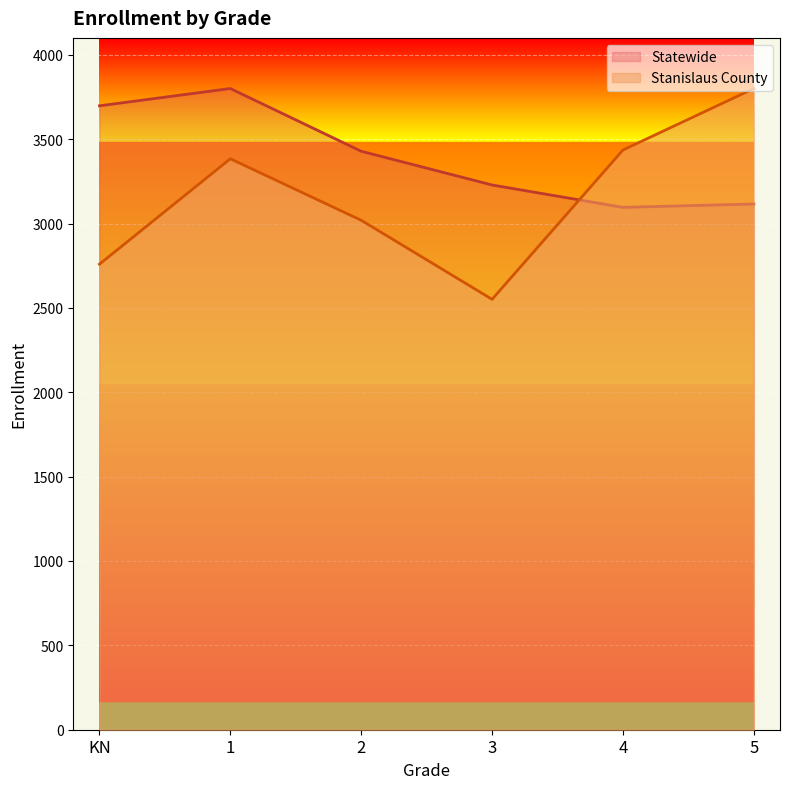

Which series has the widest spread of values?

Stanislaus County